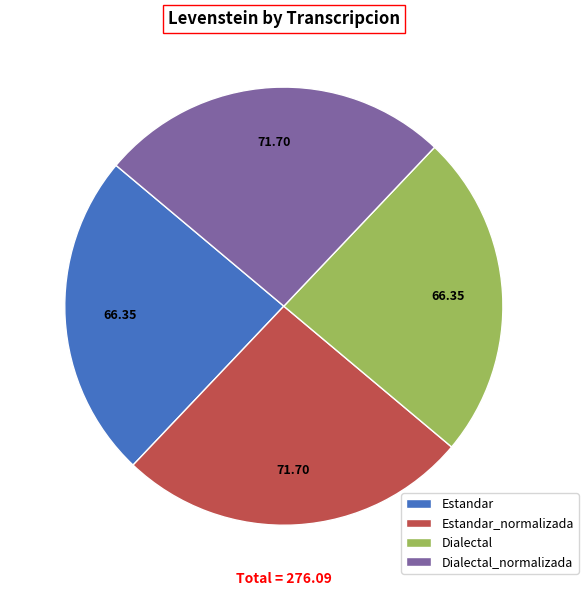

Does Dialectal_normalizada account for over 50% of the chart?

No